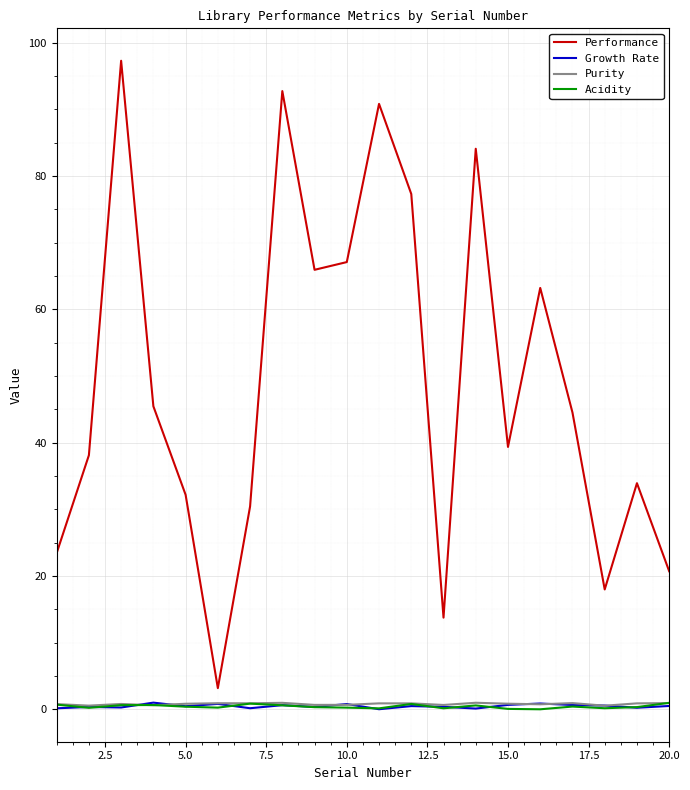

Which series has the largest total across all categories?

Performance